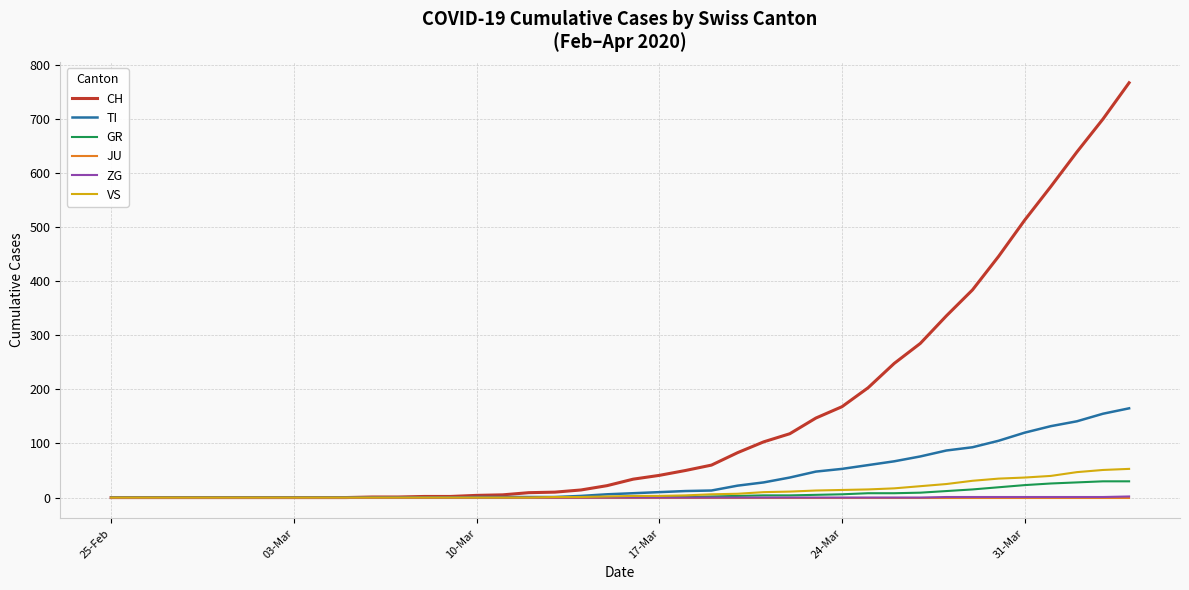

Which series has the largest range (max minus min)?

CH